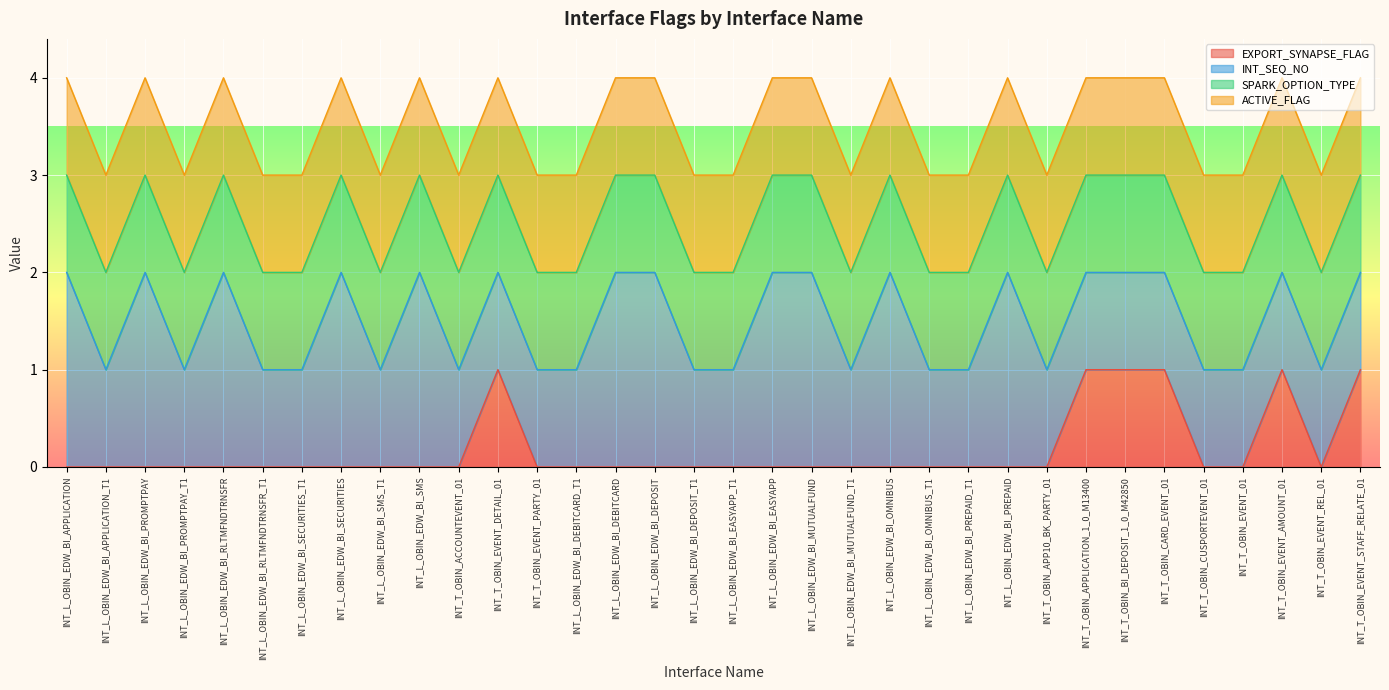

True or false: ACTIVE_FLAG and SPARK_OPTION_TYPE intersect in this chart.

False